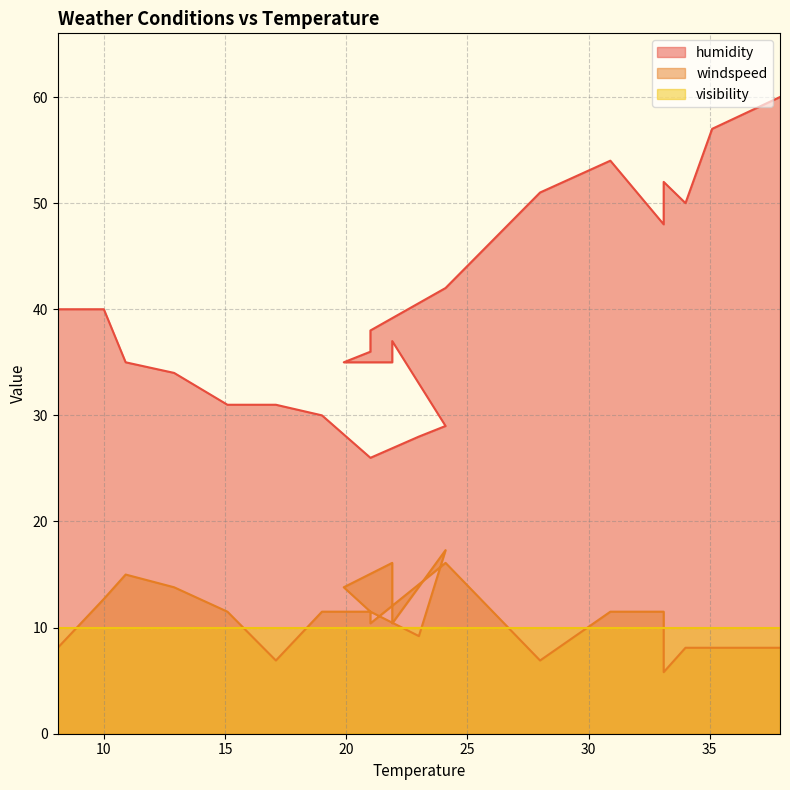

True or false: humidity and windspeed intersect in this chart.

False